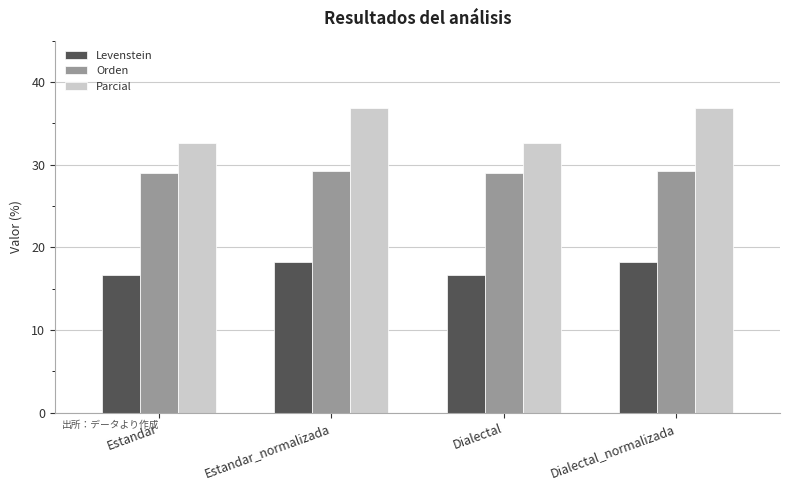

What position from the right is Estandar?

4